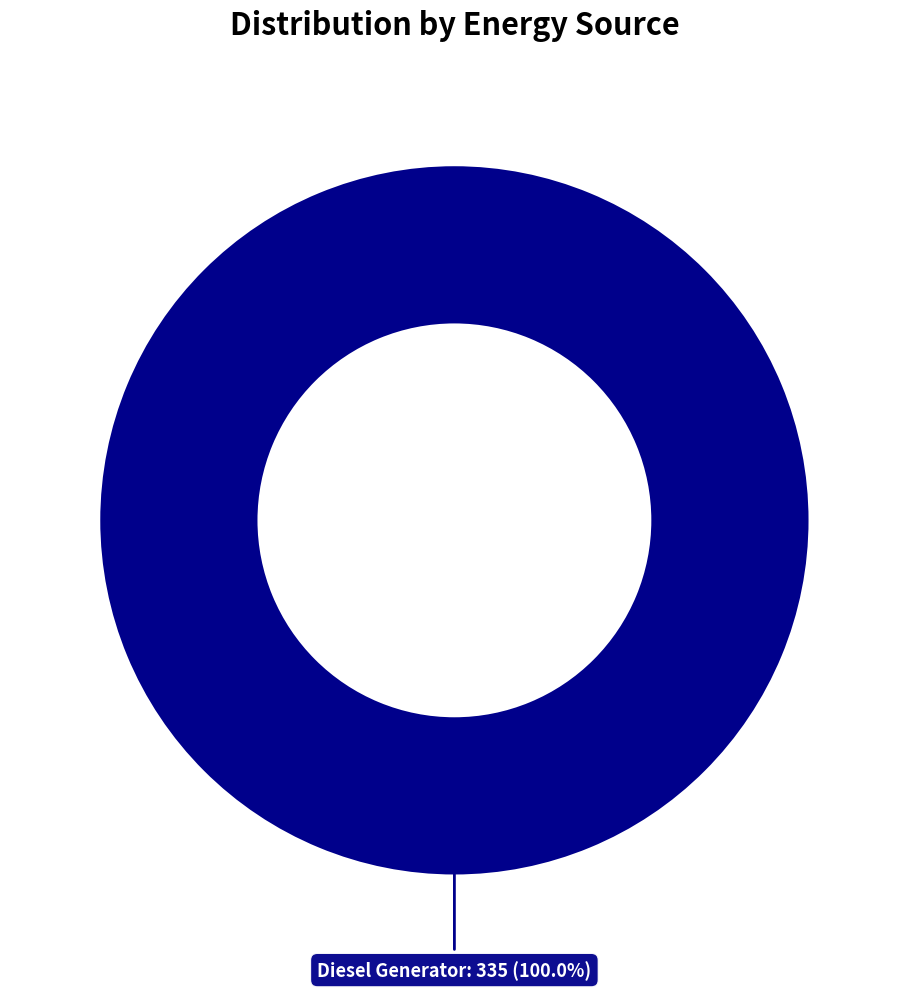

Is there any slice that represents more than half of the pie?

Yes